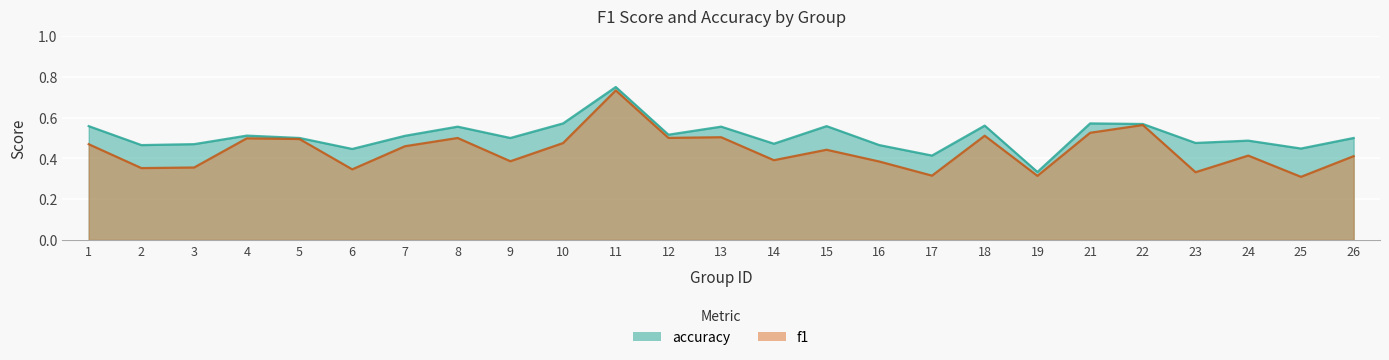

How many lines are shown in the chart?

2